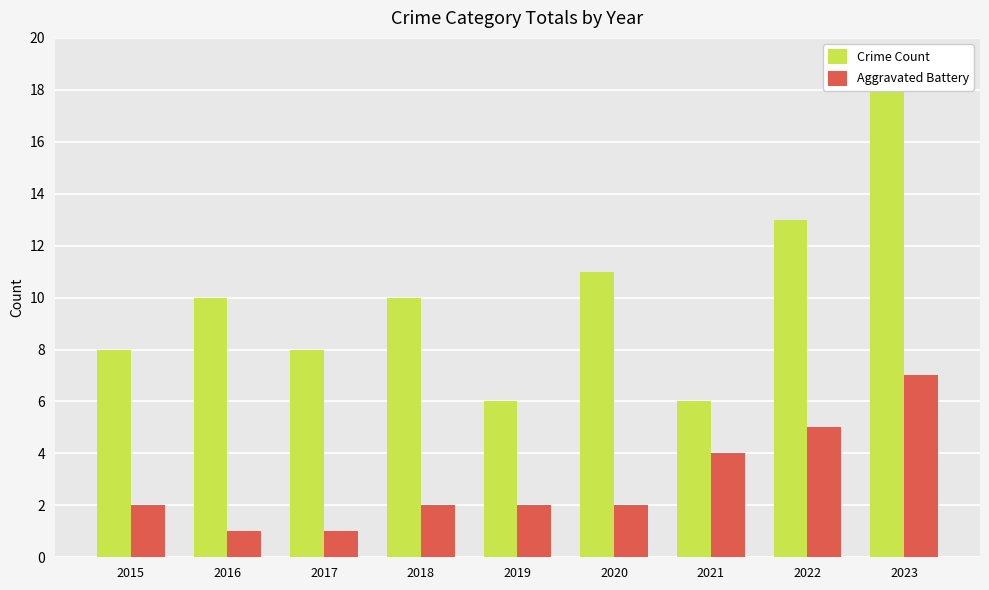

What is the difference between the maximum and second lowest values in the Crime Count series?

13